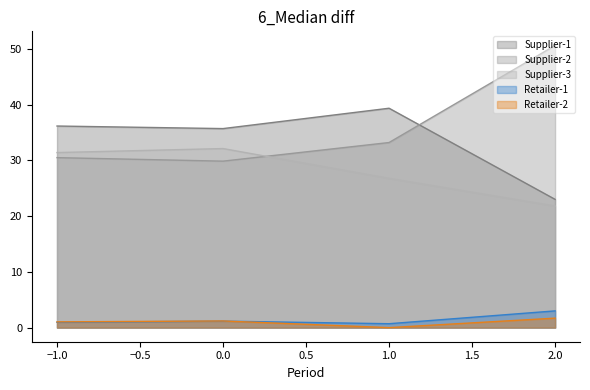

What is the value of the Retailer-2 point at the 1st from the left?

1.0